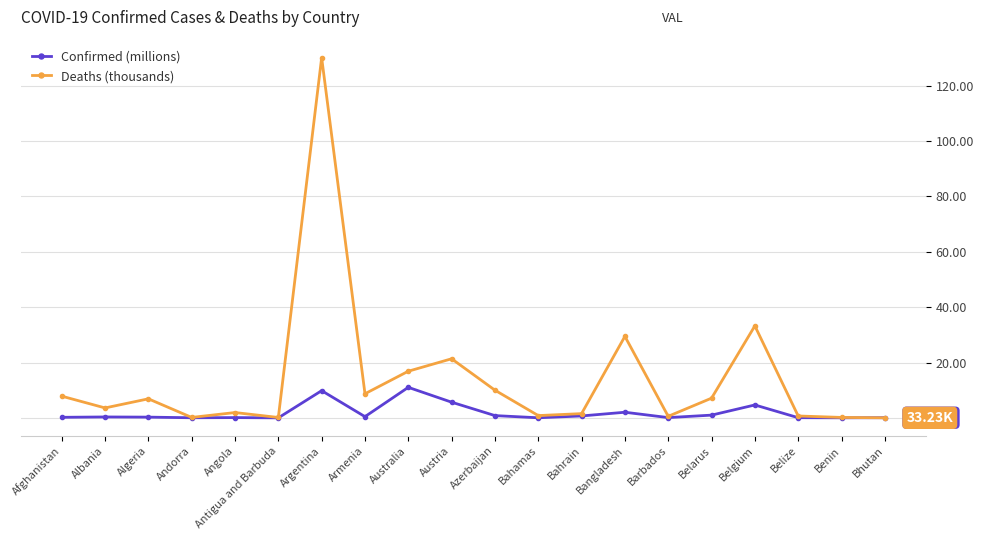

The value of Confirmed (millions) at Albania is 0.3. True or false?

True